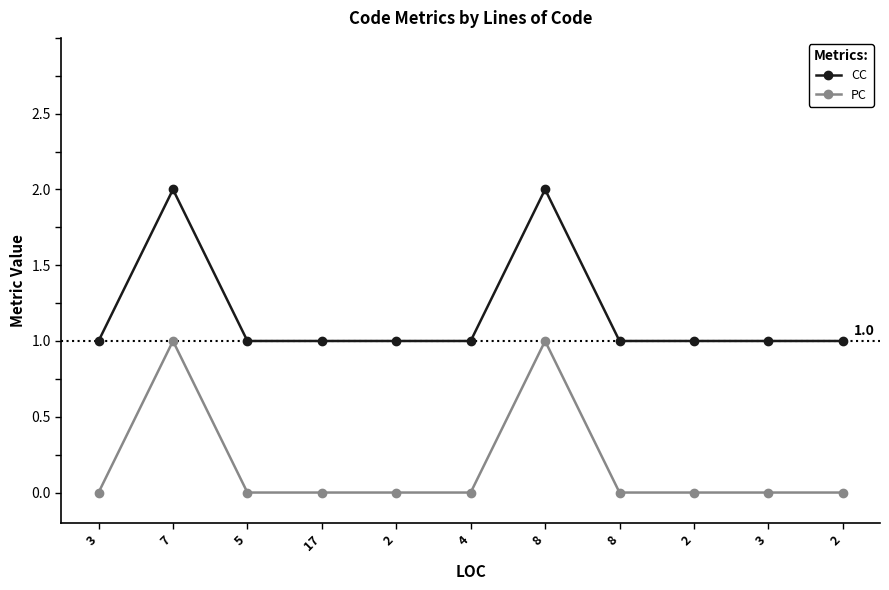

At which category is the sum across all series the highest?

7